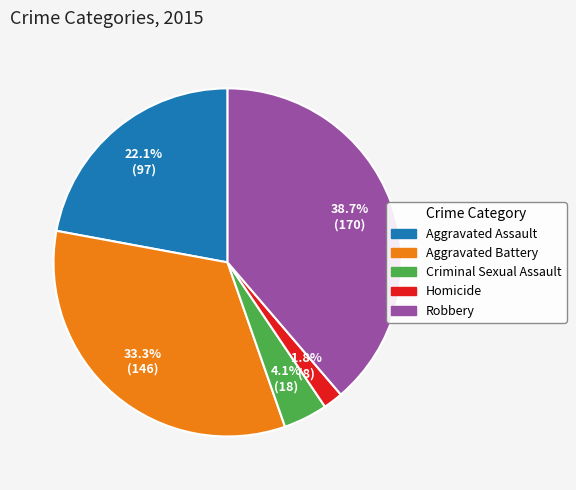

True or false: Aggravated Battery accounts for 24% of the total.

False